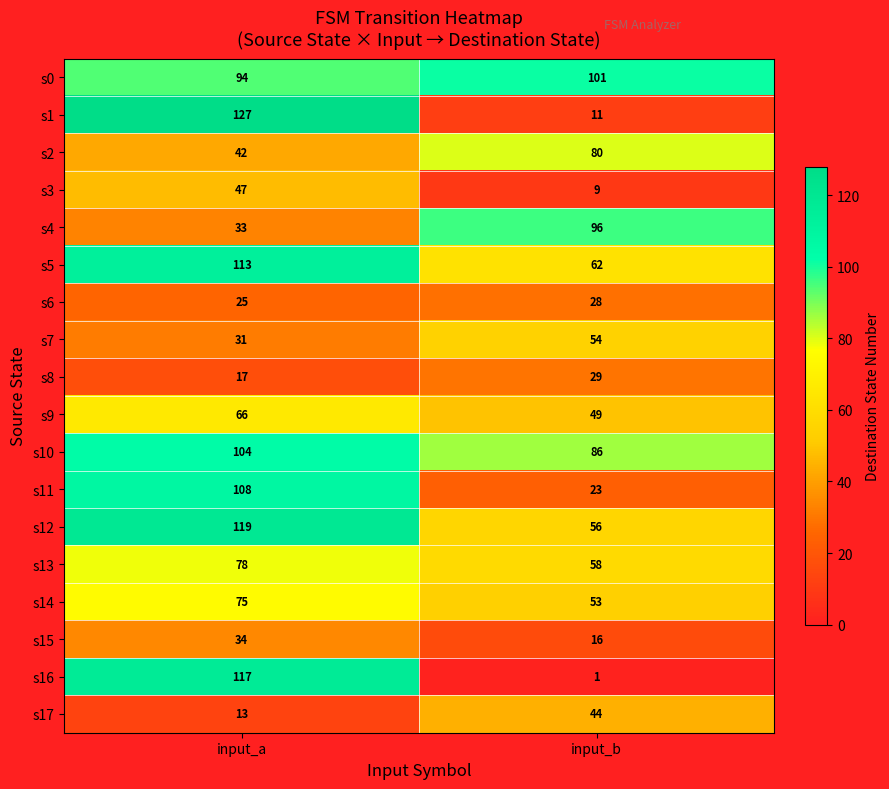

What is the spread (max minus min) of values at input_b?

100